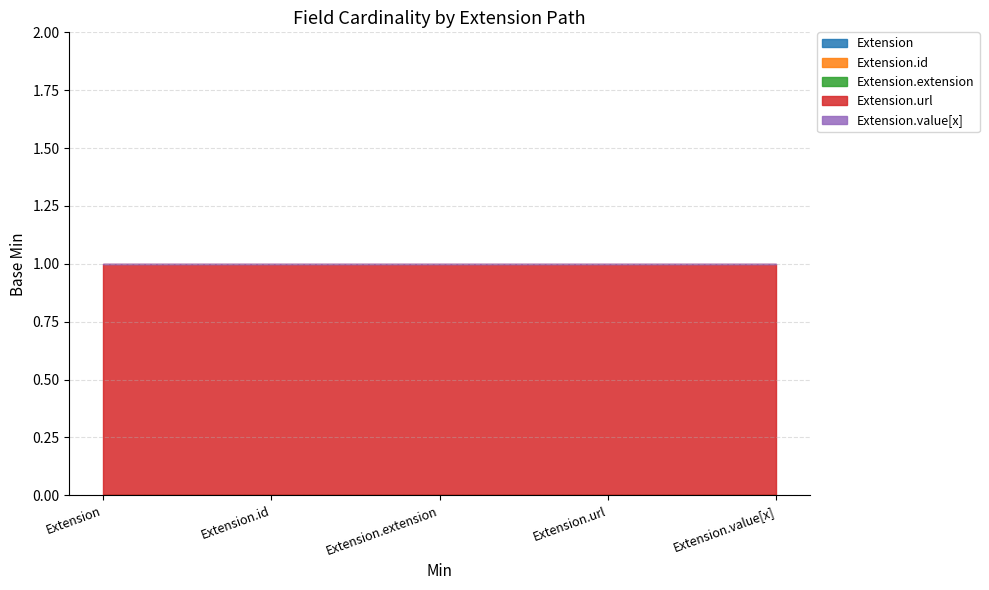

Which has a higher value, Extension.id or Extension.extension?

Extension.id